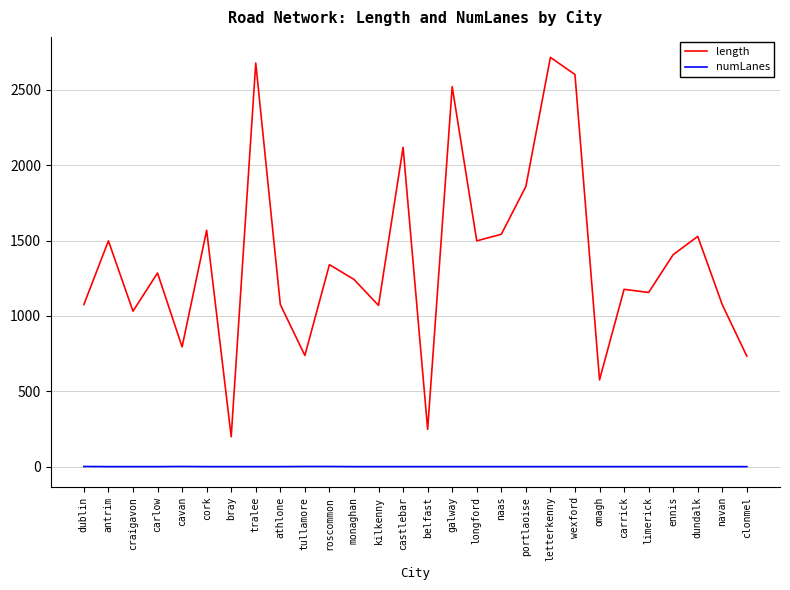

Is the value of length at craigavon greater than the value of numLanes at dundalk?

Yes